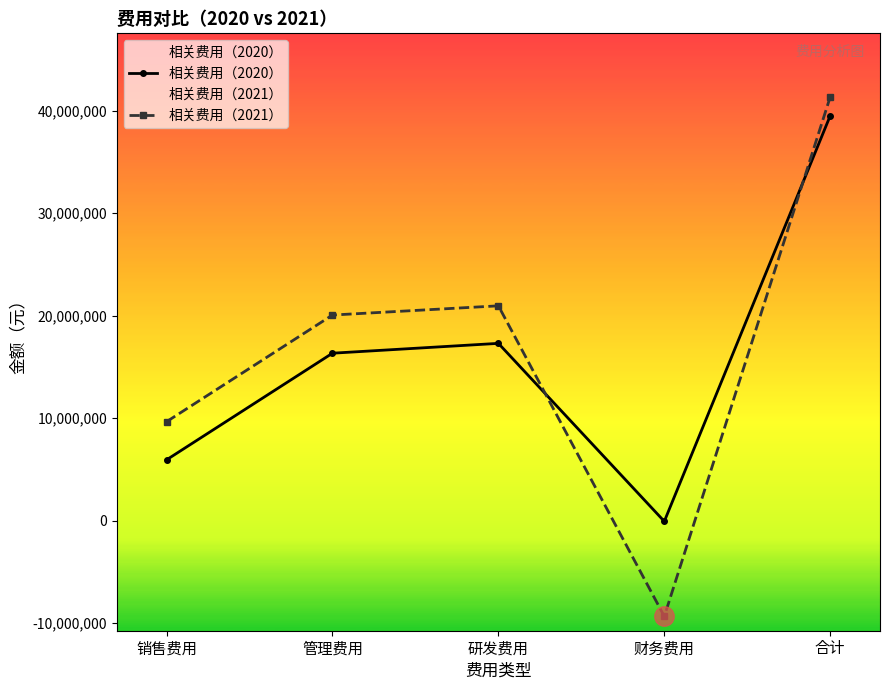

Where is the first local maximum for 相关费用（2021）?

研发费用